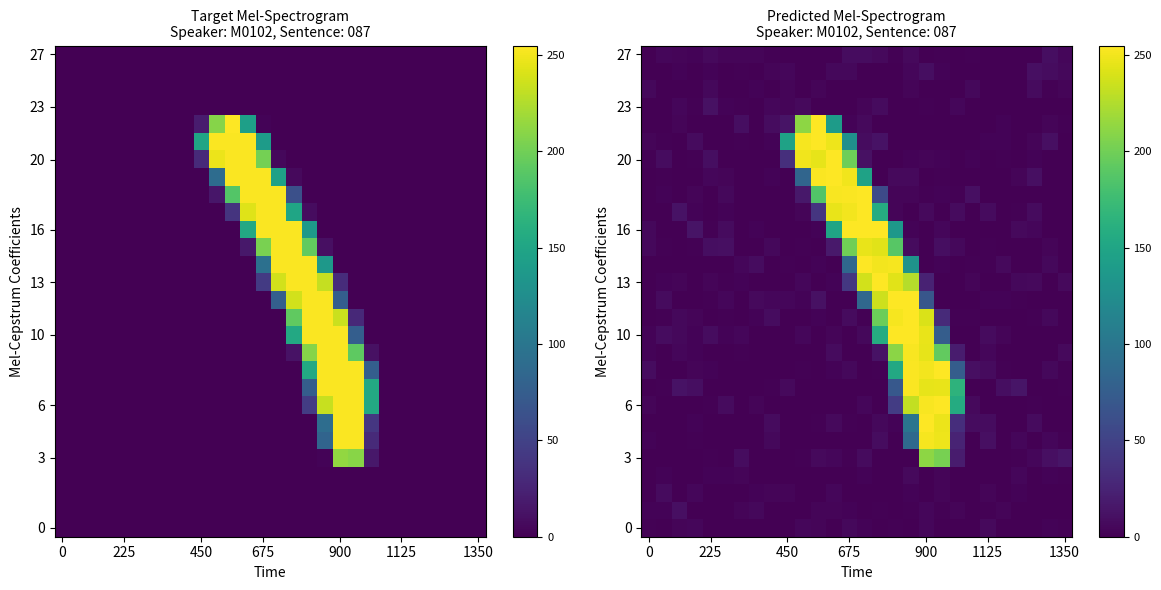

At which category is the sum across all series the highest?

17